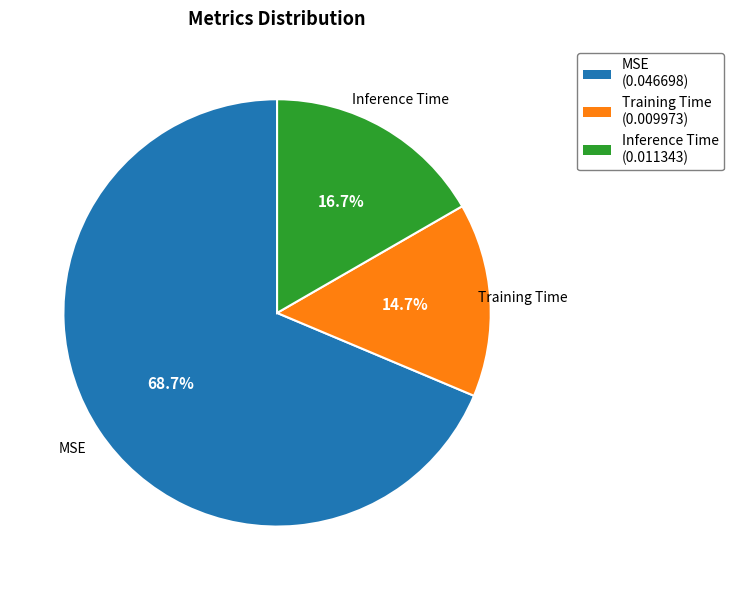

The Training Time slice represents 15% of the pie. True or false?

True